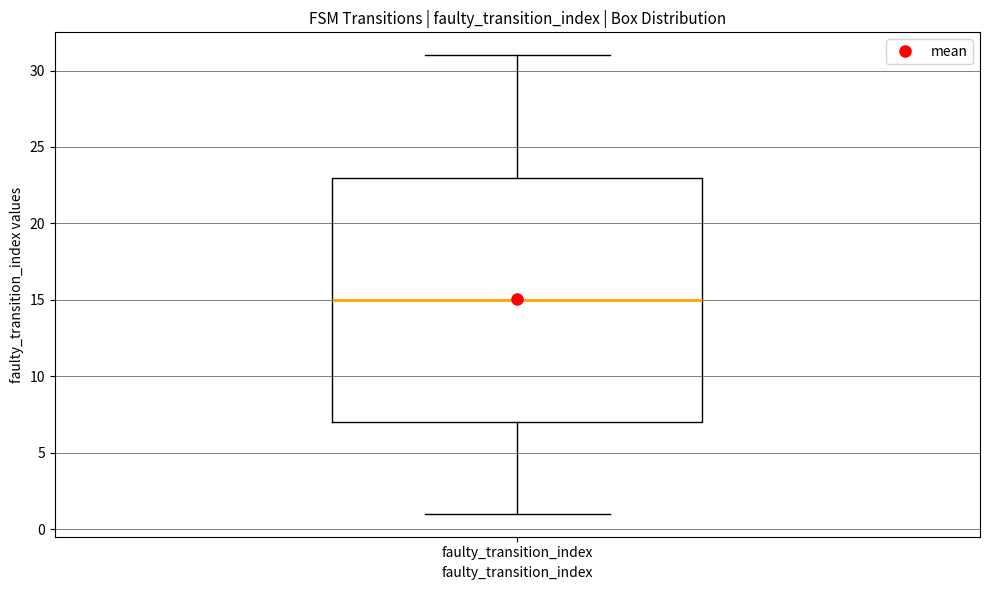

Read this box plot against the y-axis: the position of the median line, the range covered by the box, and the ends of both whiskers. The values are not printed on the chart, so give them approximately, as read against the axis.

median 15, box 7 to 23, whiskers 1 to 31